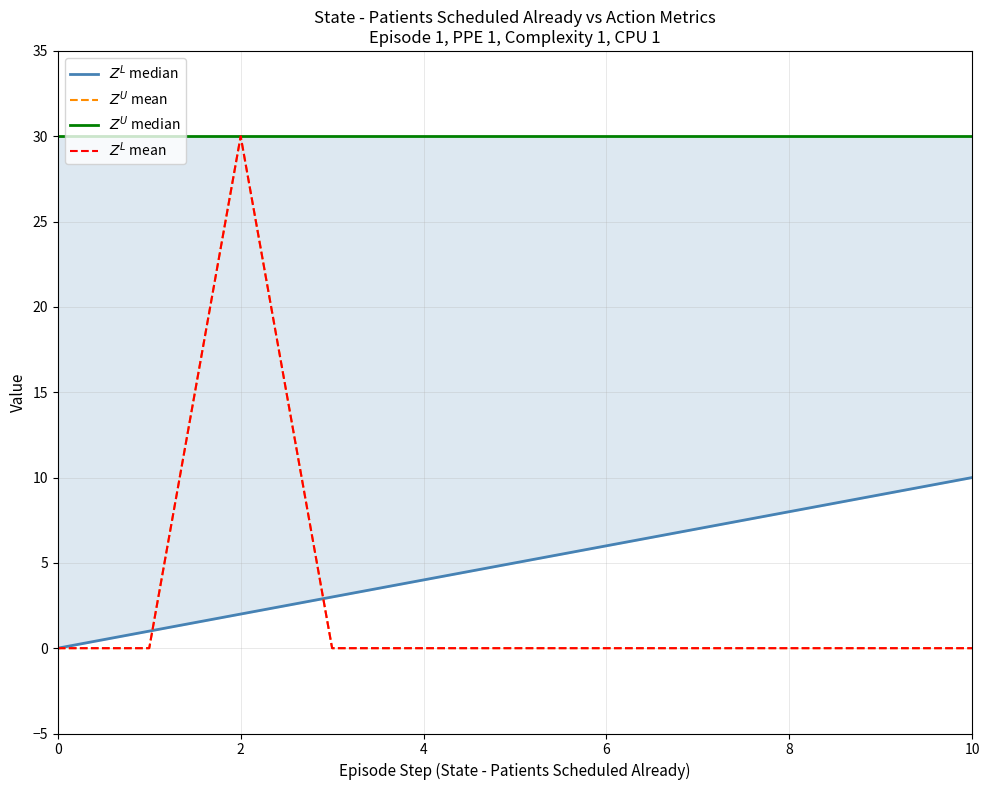

True or false: $Z^U$ median has a value of 30 at 6.

True